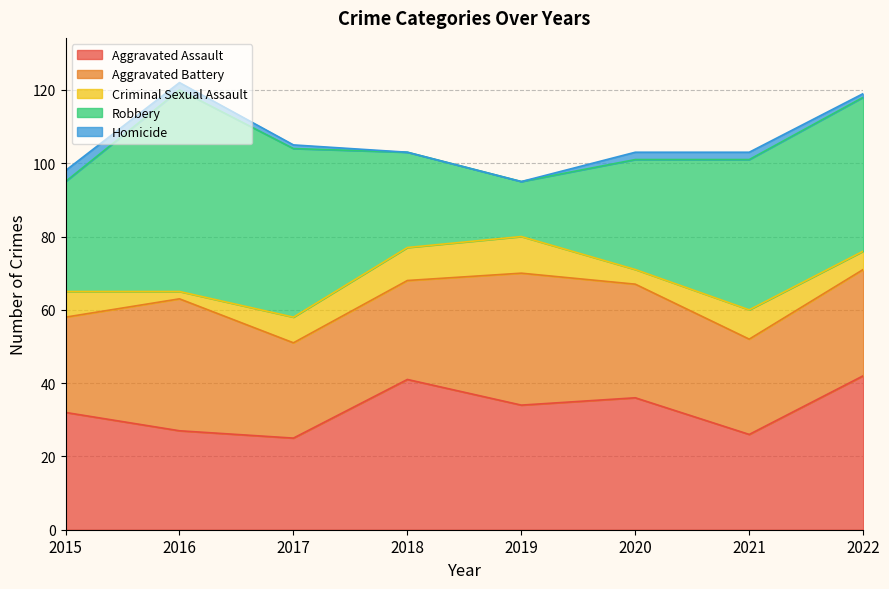

True or false: Homicide and Aggravated Assault cross at least once.

False